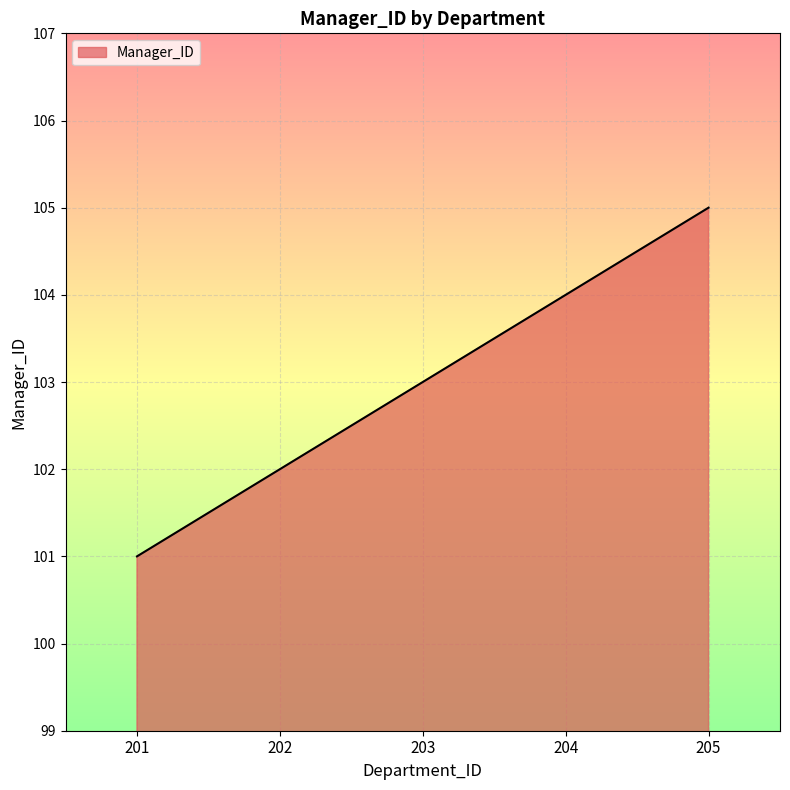

What is the maximum value shown in the chart?

105